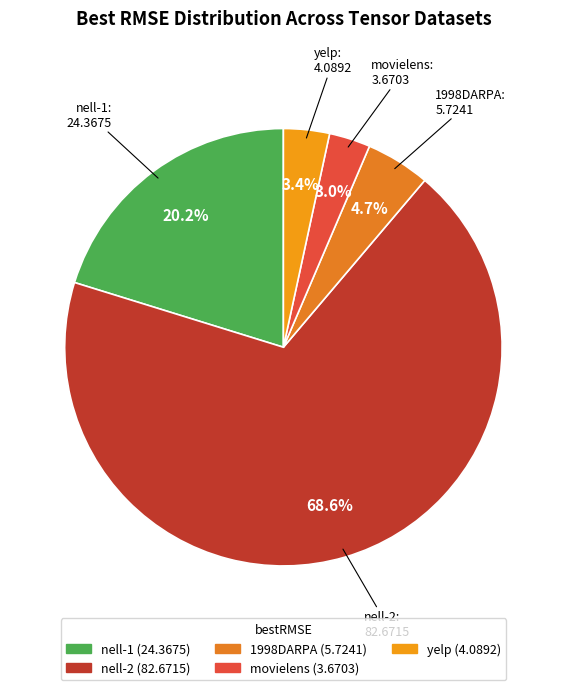

Combined, do yelp and nell-1 account for over 50%?

No